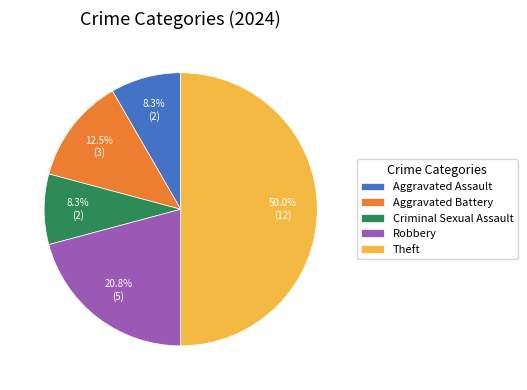

The Robbery slice represents 21% of the pie. True or false?

True